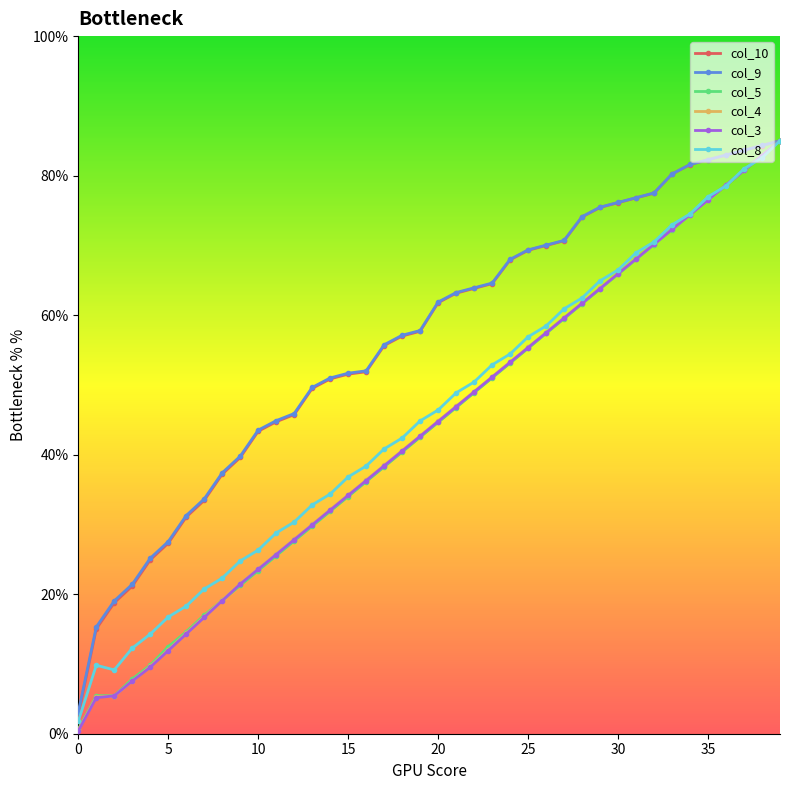

What is the value of the col_9 point at the 18th from the left?

55.8